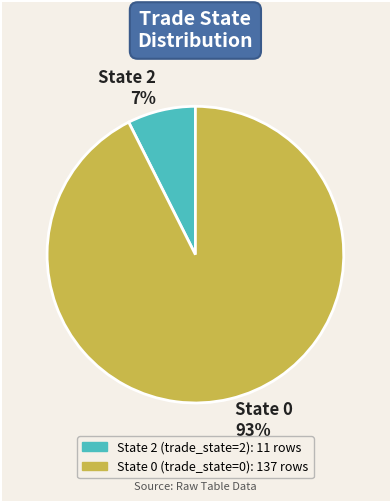

The State 0 slice represents 93% of the pie. True or false?

True